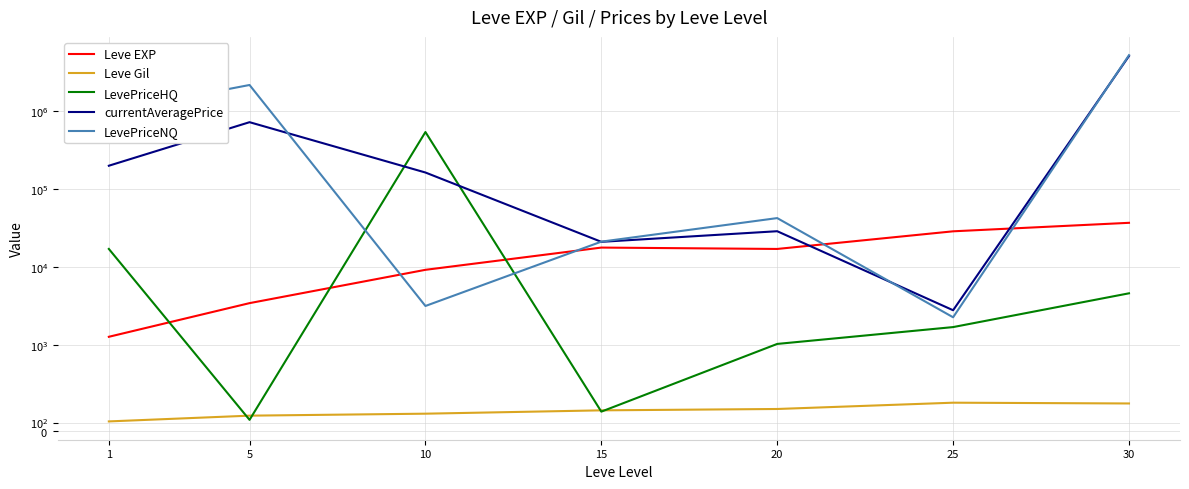

What is the greatest value displayed?

5151785.0